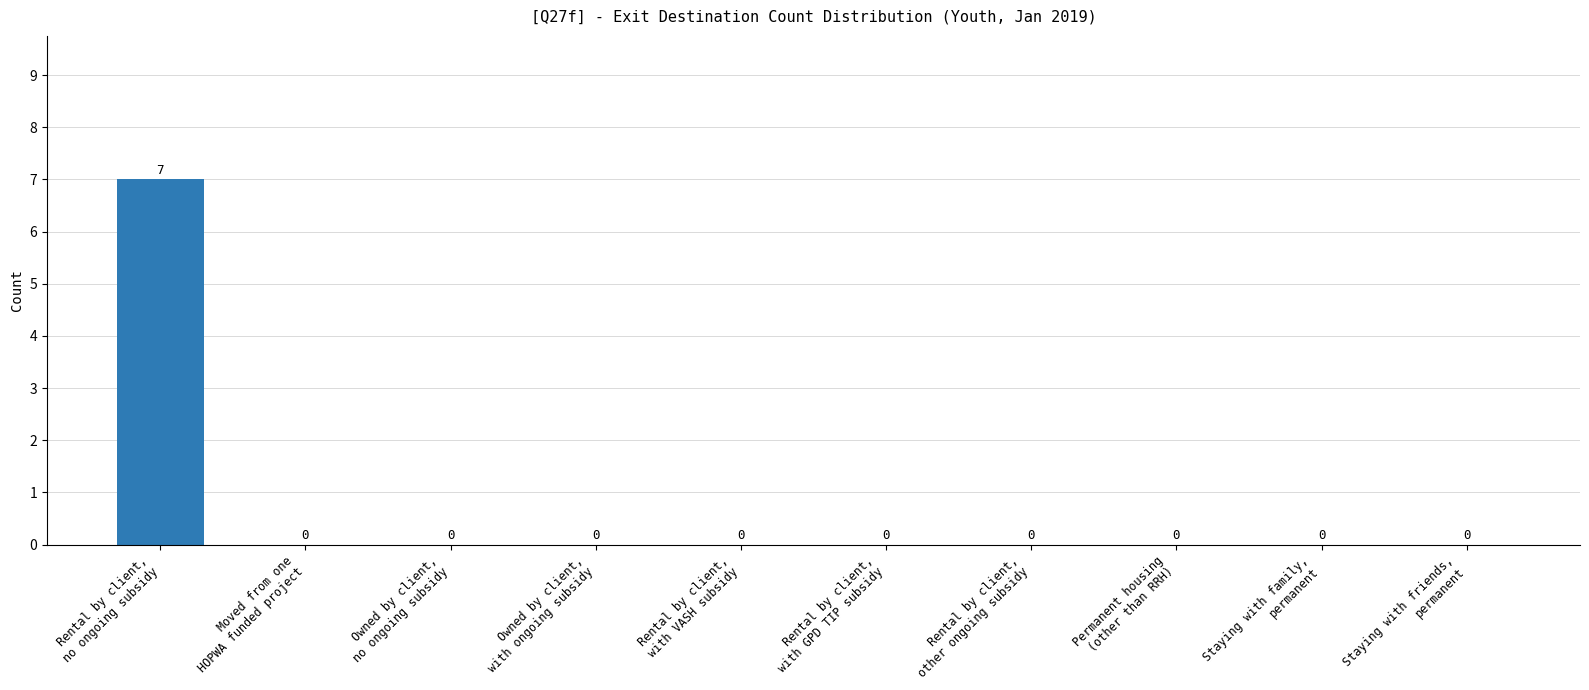

What is the sum of all values?

7